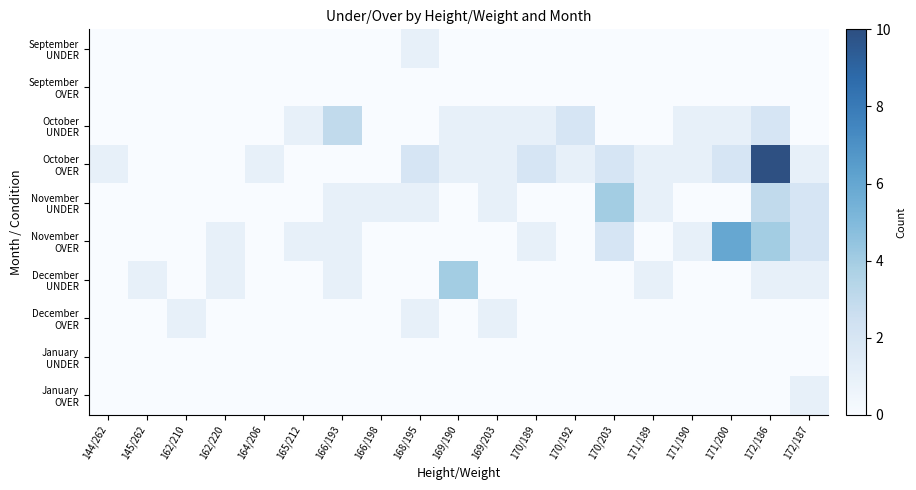

At which category is the sum across all series the highest?

172/186